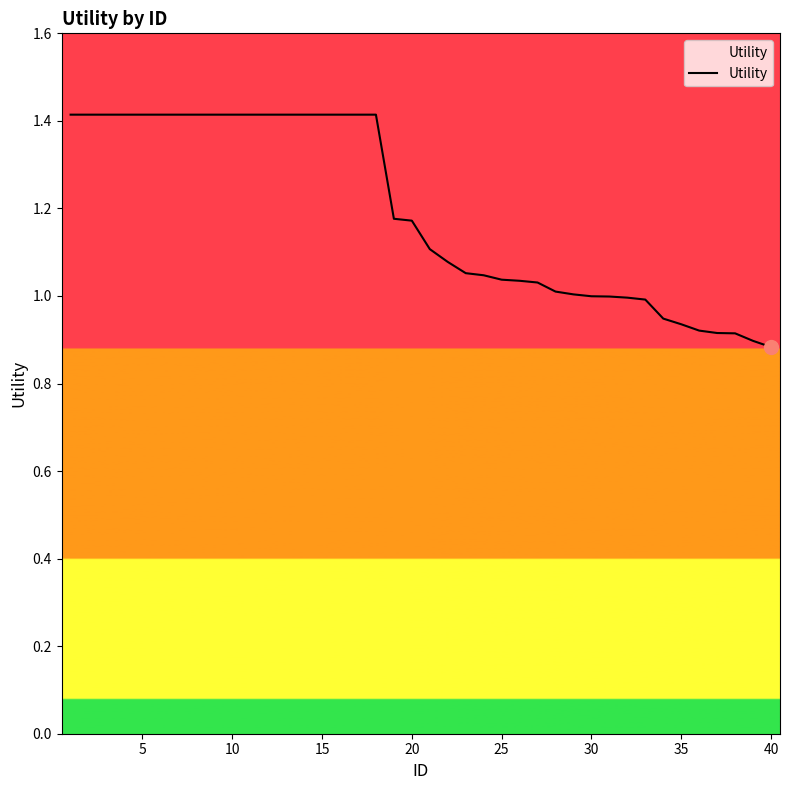

Does the chart display data point markers on the line(s)?

No